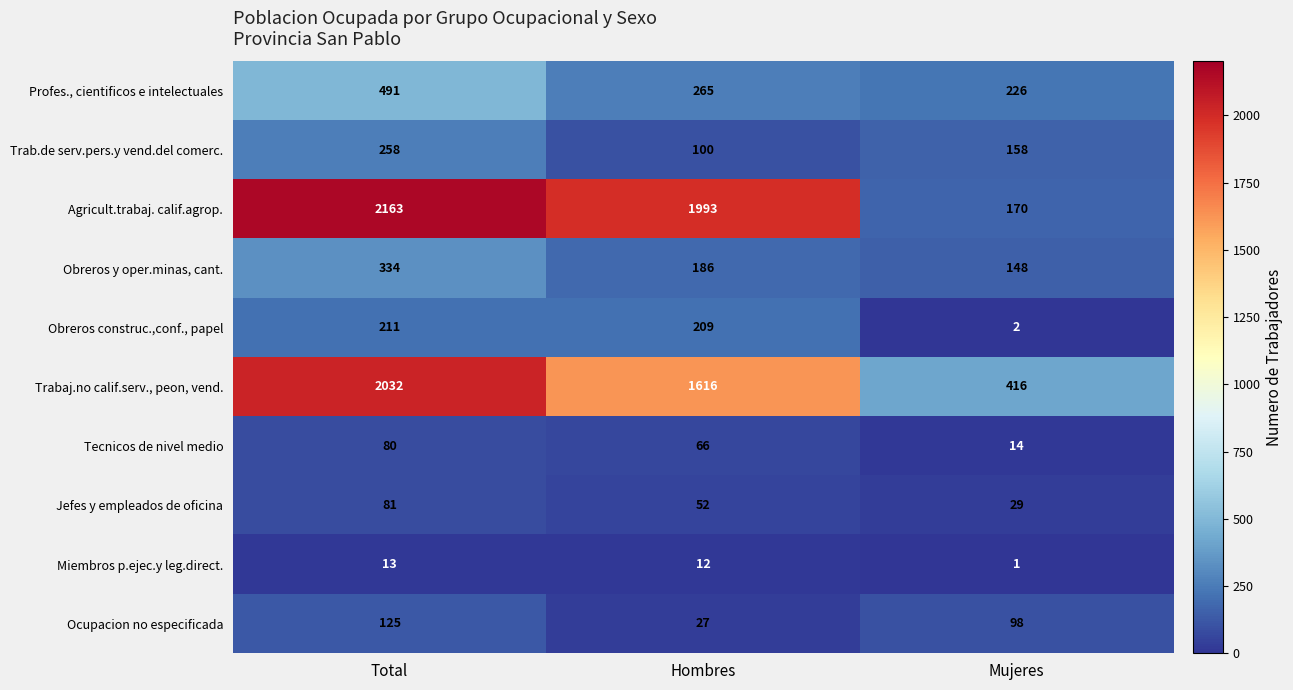

Between Hombres and Mujeres, which series saw the biggest shift?

Agricult.trabaj. calif.agrop.